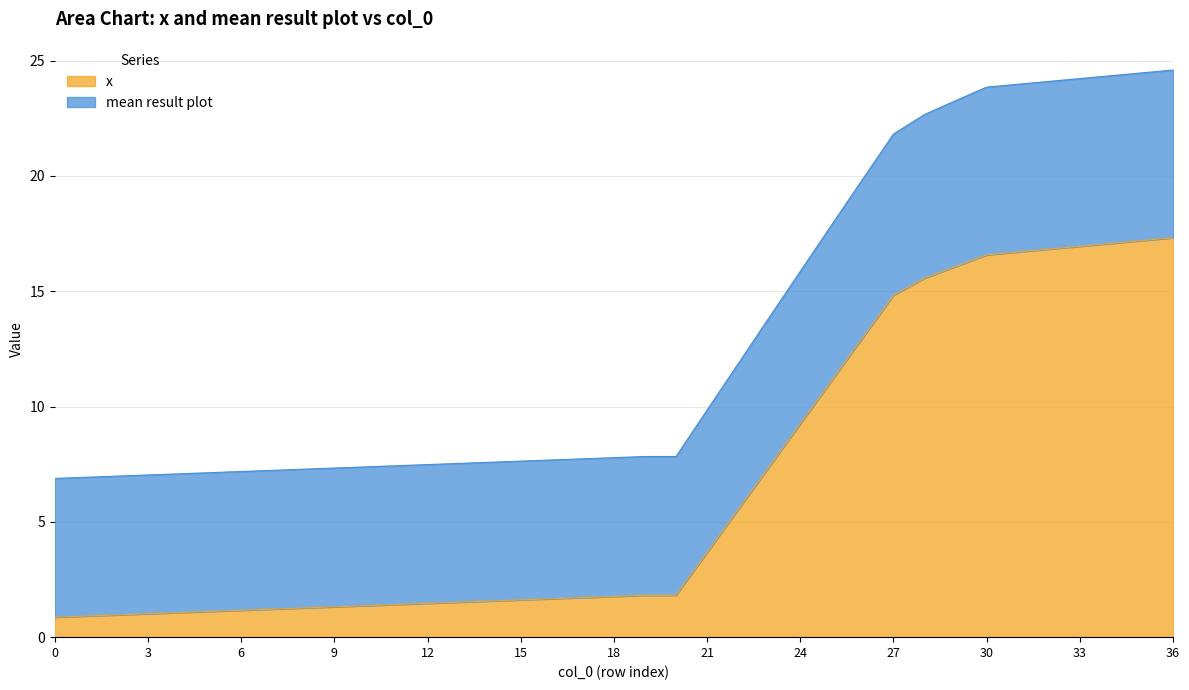

Rank the series at 26 from highest to lowest value.

mean result plot, x